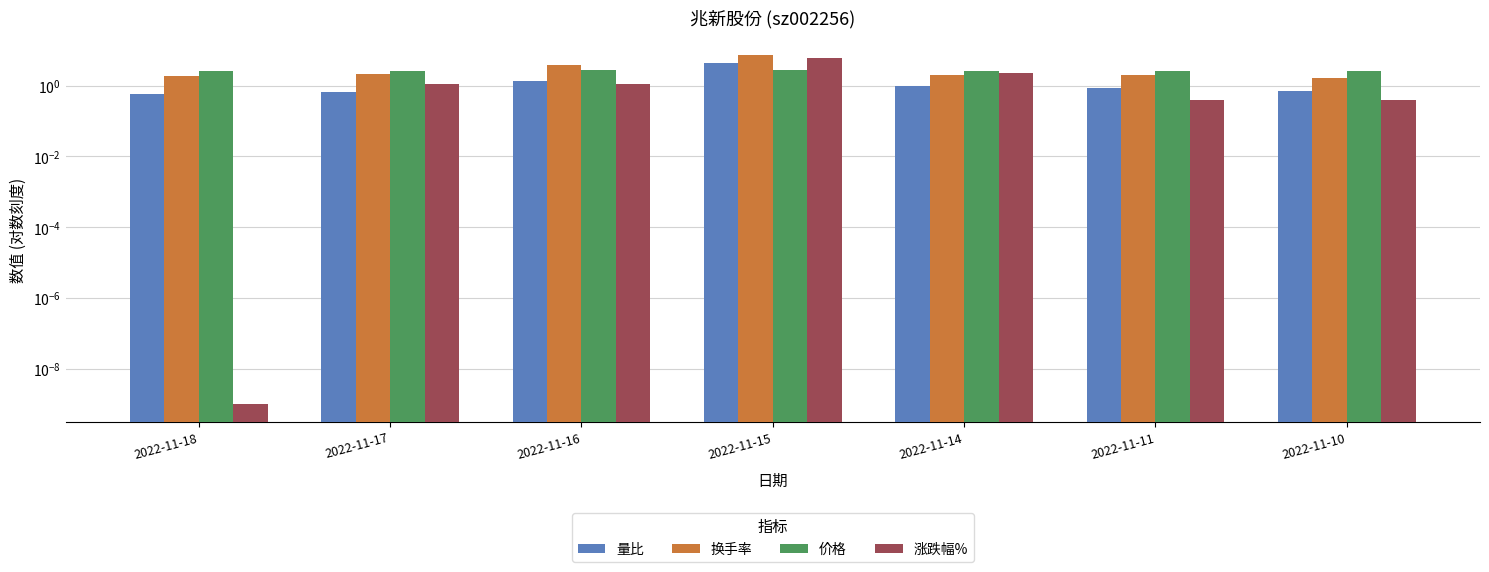

Rank the series by their maximum value, from highest to lowest.

换手率, 涨跌幅%, 量比, 价格